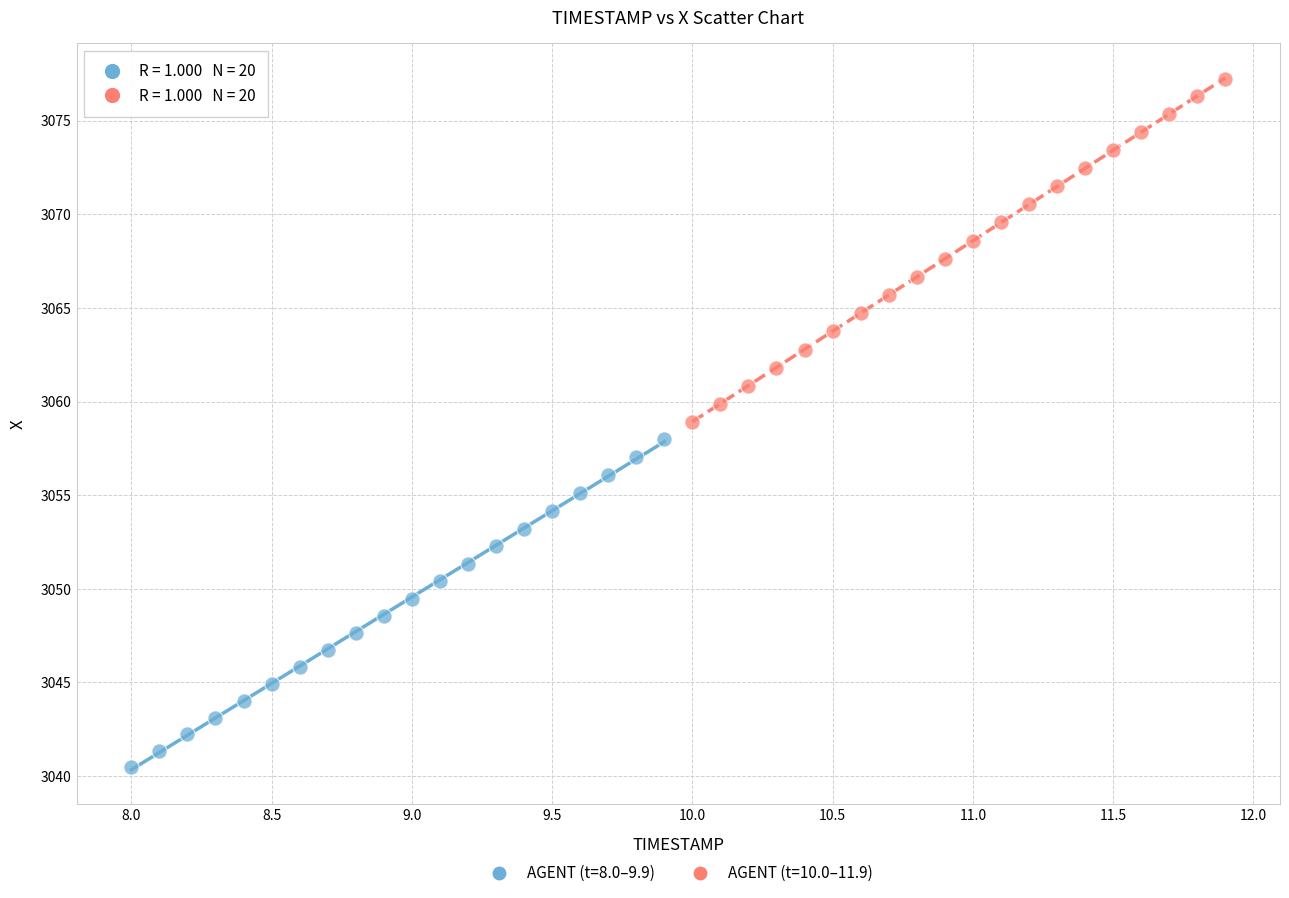

Which series reaches the minimum Y coordinate?

AGENT (t=8.0–9.9)